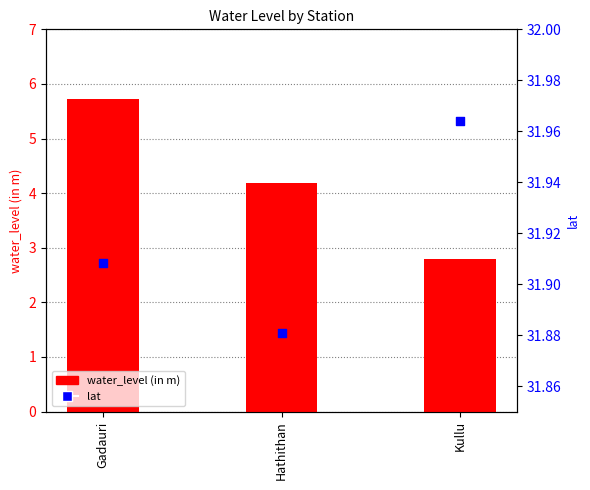

At how many categories does at least one series exceed 13?

3